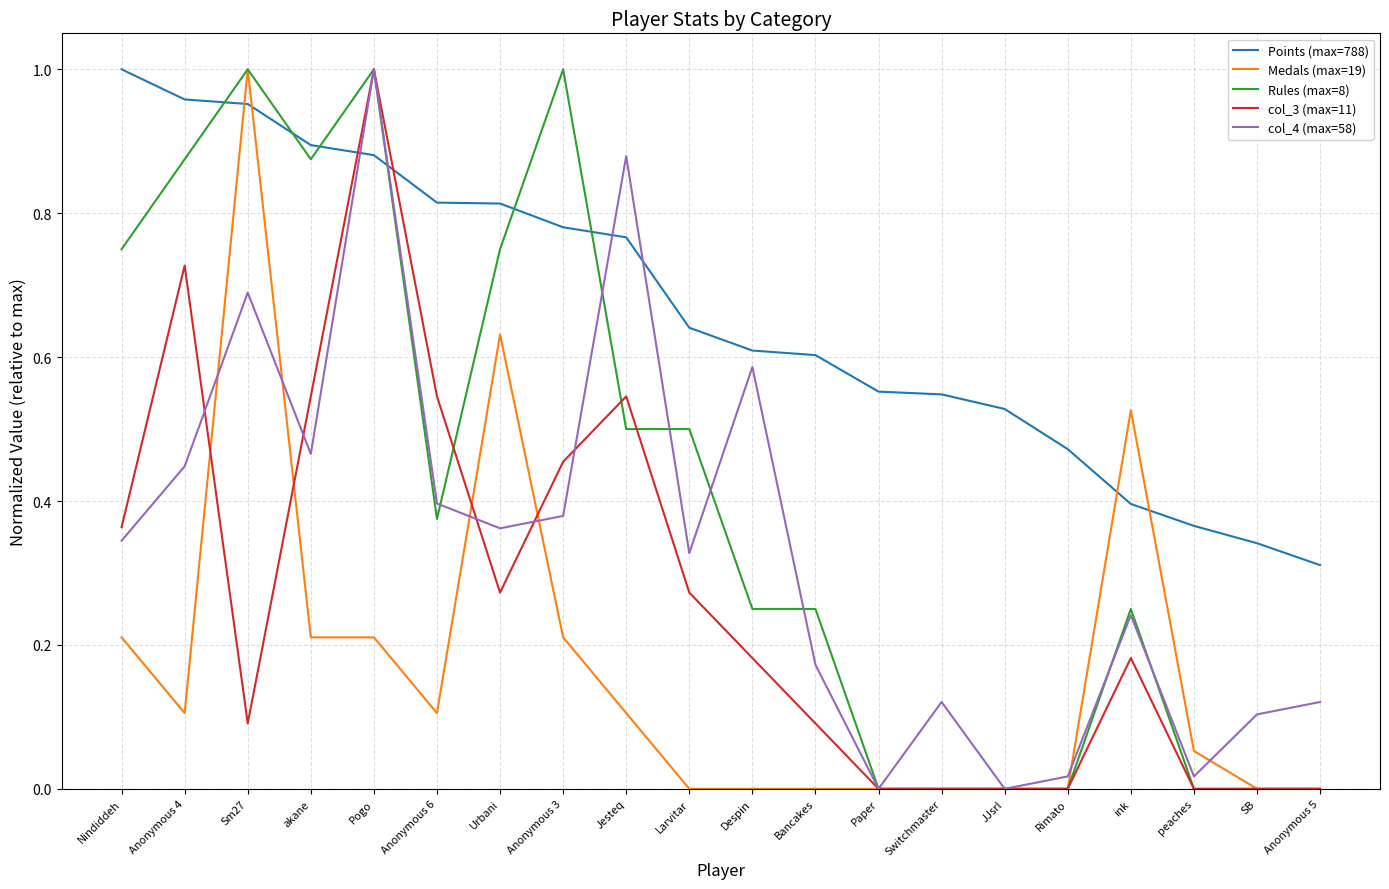

Which series ends up on top after the final intersection of col_3 (max=11) and Points (max=788)?

Points (max=788)